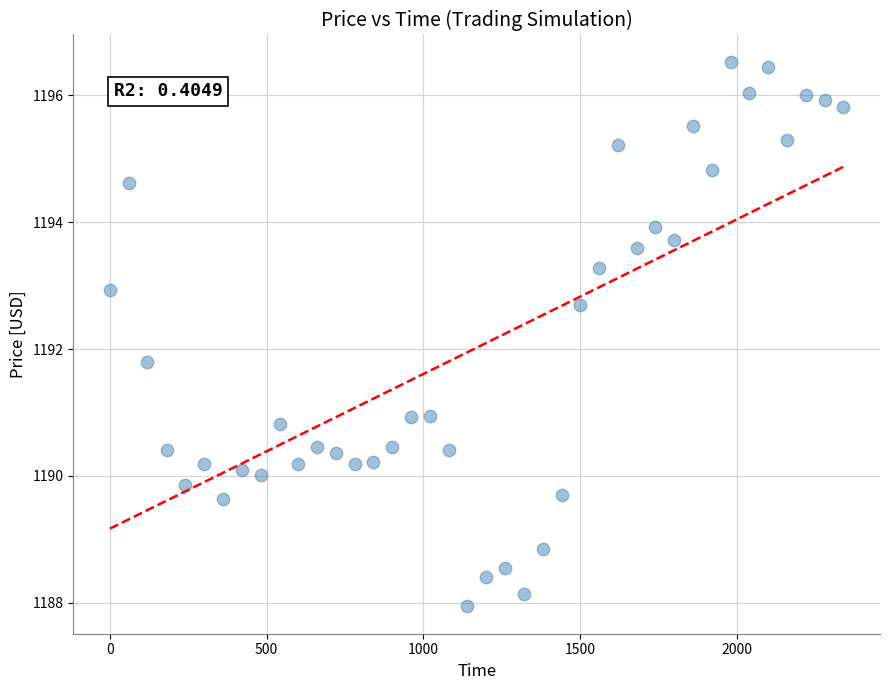

What Y value in the scatter plot is closest to 1192?

1191.8